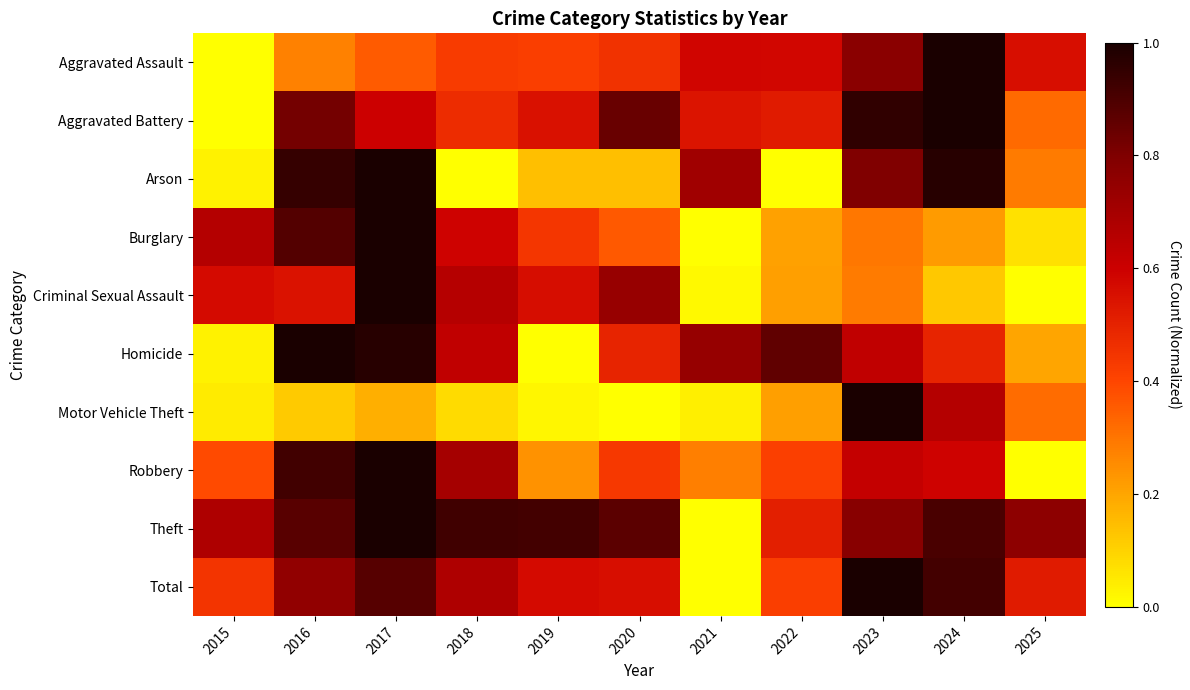

Reading left to right, list all the values displayed in this chart.

Aggravated Assault: 2015=0.0	2016=0.3	2017=0.4	2018=0.4	2019=0.4	2020=0.5	2021=0.6	2022=0.6	2023=0.8	2024=1.0	2025=0.6
Aggravated Battery: 2015=0.0	2016=0.8	2017=0.6	2018=0.5	2019=0.5	2020=0.8	2021=0.5	2022=0.5	2023=1.0	2024=1.0	2025=0.3
Arson: 2015=0.0	2016=0.9	2017=1.0	2018=0.0	2019=0.1	2020=0.1	2021=0.7	2022=0.0	2023=0.8	2024=1.0	2025=0.3
Burglary: 2015=0.7	2016=0.9	2017=1.0	2018=0.6	2019=0.4	2020=0.4	2021=0.0	2022=0.2	2023=0.3	2024=0.2	2025=0.1
Criminal Sexual Assault: 2015=0.6	2016=0.5	2017=1.0	2018=0.7	2019=0.6	2020=0.7	2021=0.0	2022=0.2	2023=0.3	2024=0.1	2025=0.0
Homicide: 2015=0.0	2016=1.0	2017=1.0	2018=0.6	2019=0.0	2020=0.5	2021=0.7	2022=0.9	2023=0.6	2024=0.5	2025=0.2
Motor Vehicle Theft: 2015=0.0	2016=0.1	2017=0.2	2018=0.1	2019=0.0	2020=0.0	2021=0.0	2022=0.2	2023=1.0	2024=0.7	2025=0.3
Robbery: 2015=0.4	2016=0.9	2017=1.0	2018=0.7	2019=0.2	2020=0.4	2021=0.3	2022=0.4	2023=0.6	2024=0.6	2025=0.0
Theft: 2015=0.7	2016=0.9	2017=1.0	2018=0.9	2019=0.9	2020=0.9	2021=0.0	2022=0.5	2023=0.8	2024=0.9	2025=0.8
Total: 2015=0.4	2016=0.8	2017=0.9	2018=0.7	2019=0.6	2020=0.6	2021=0.0	2022=0.4	2023=1.0	2024=0.9	2025=0.5